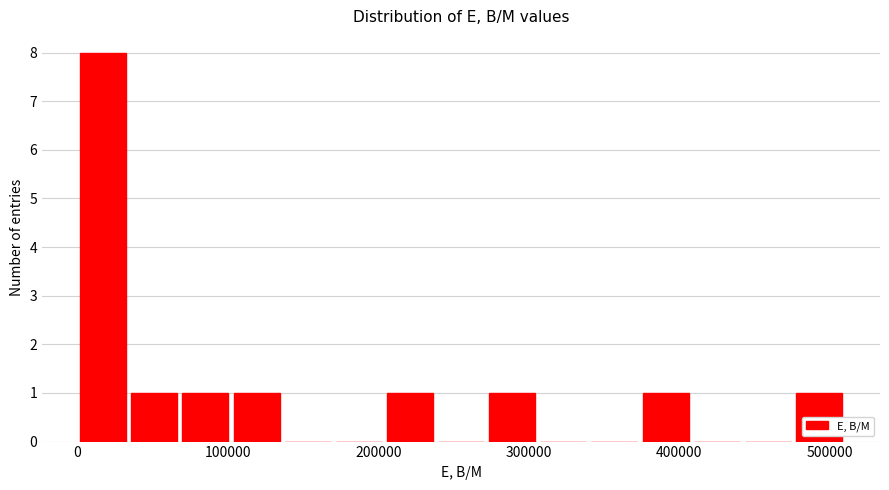

Read against the x-axis, roughly where is the centre of the tallest bar?

20000